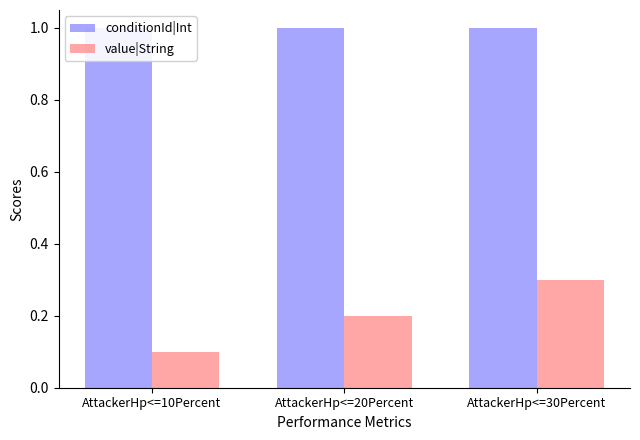

Does the chart contain stacked bars?

No